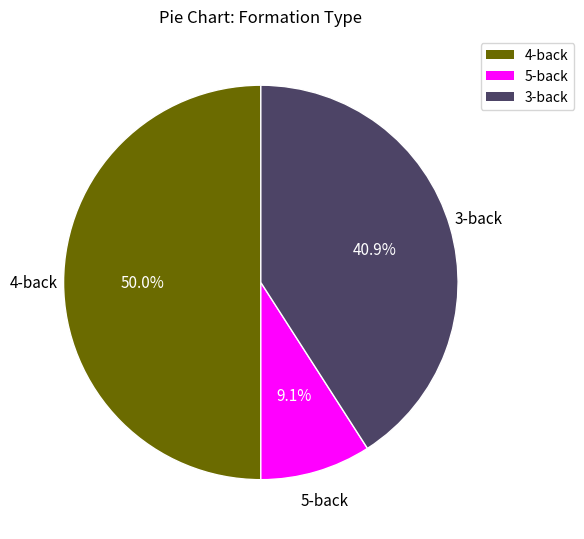

Count the number of slices in the pie.

3